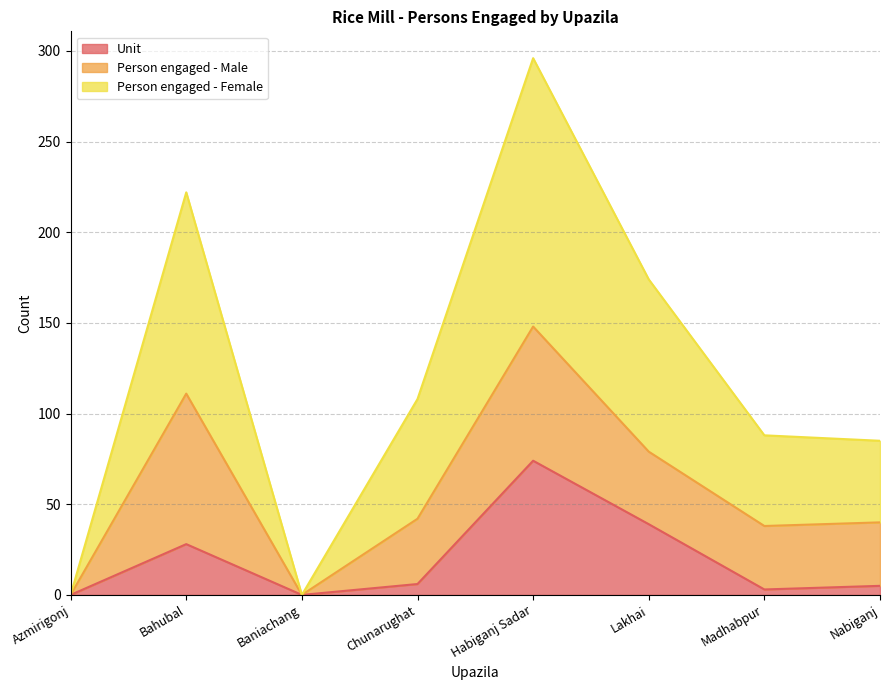

How many interior local valleys does the Unit series have?

2